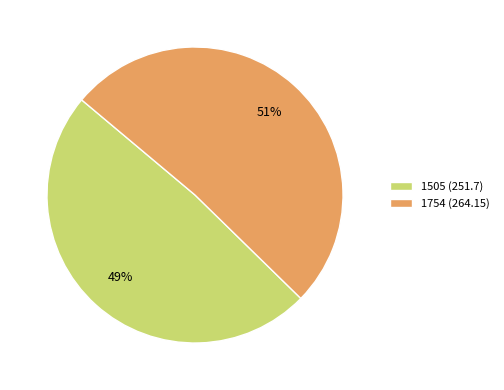

Between 1505 (251.7) and 1754 (264.15), which is larger?

1754 (264.15)